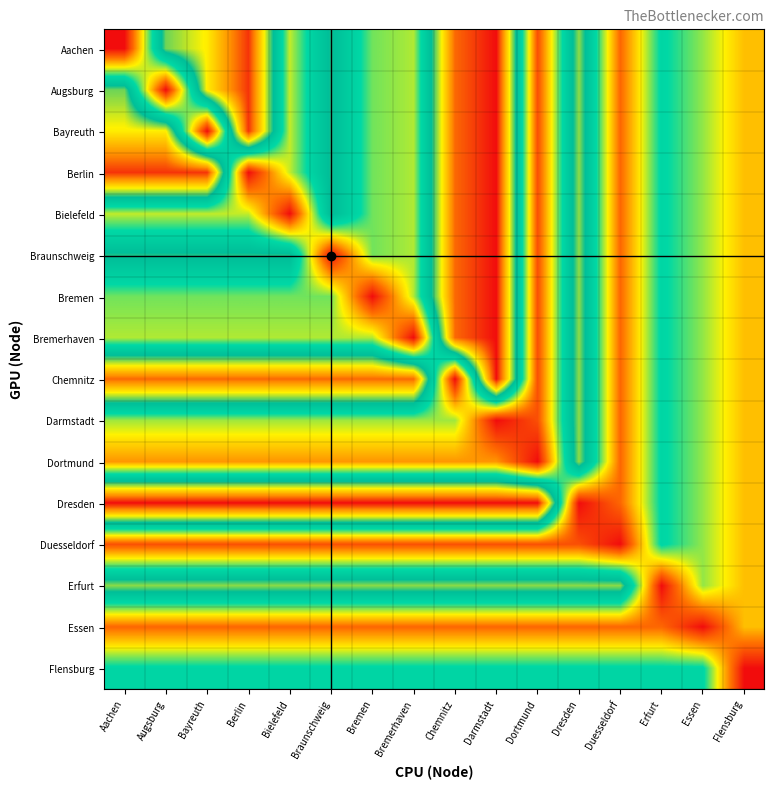

At which category is the sum across all series the highest?

Darmstadt